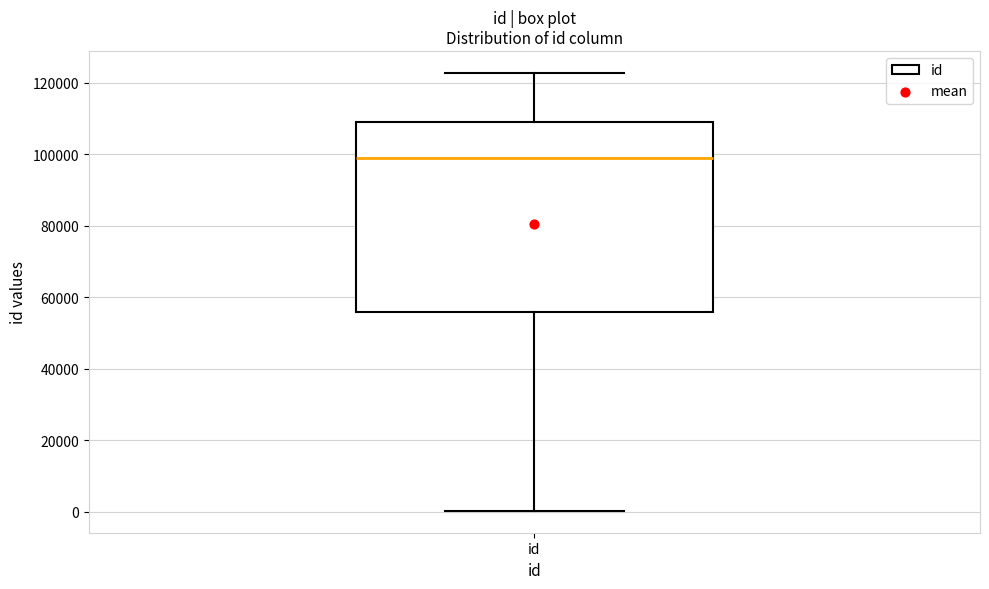

Where is the upper edge of the box for id on the y-axis? The values are not printed on the chart, so give them approximately, as read against the axis.

110000